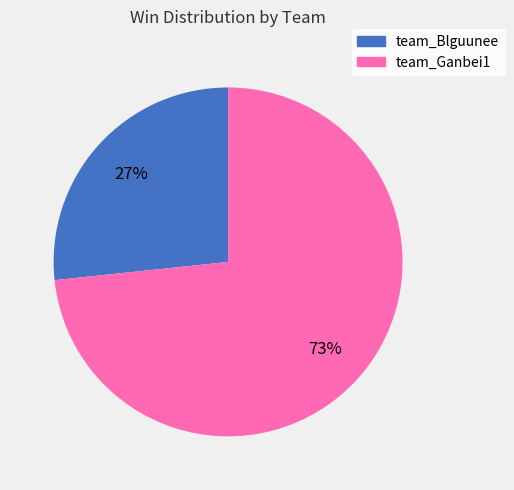

What percentage is the team_Blguunee slice, to the nearest percent?

27%